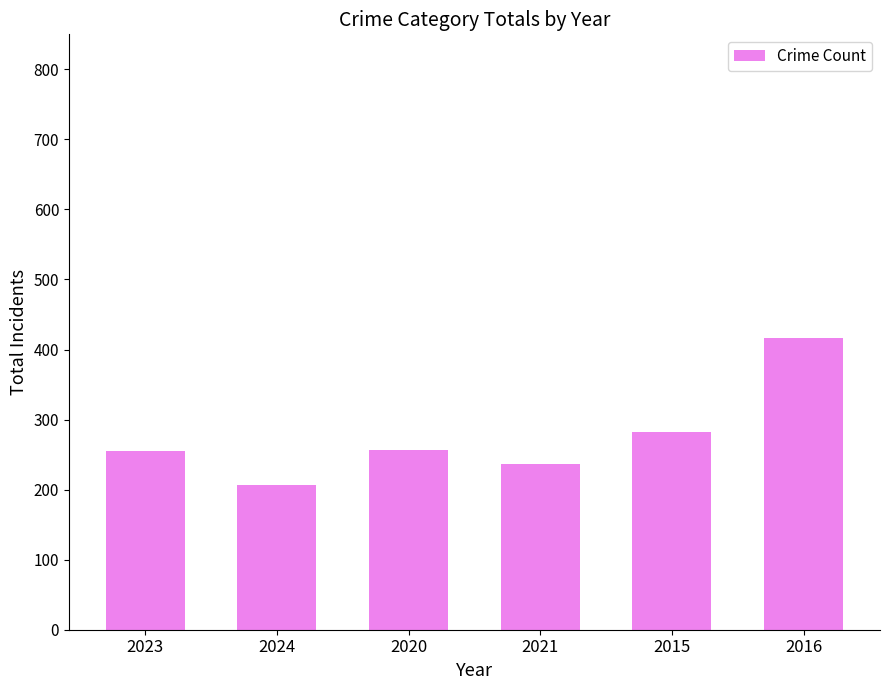

How many data points are less than 257?

3